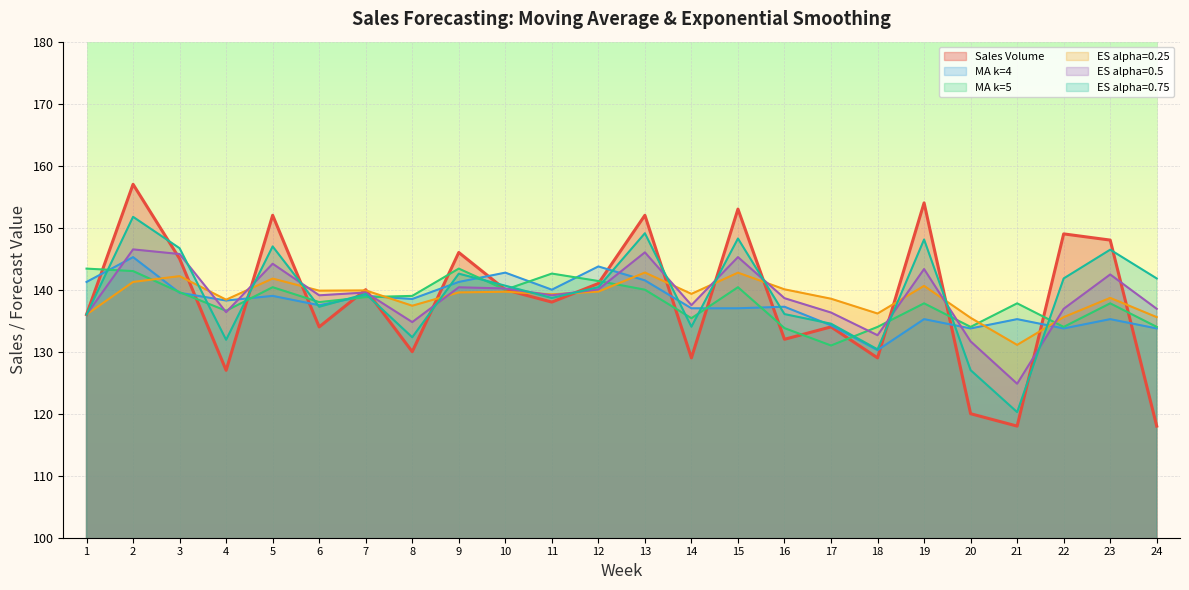

How many series are shown in this chart?

6